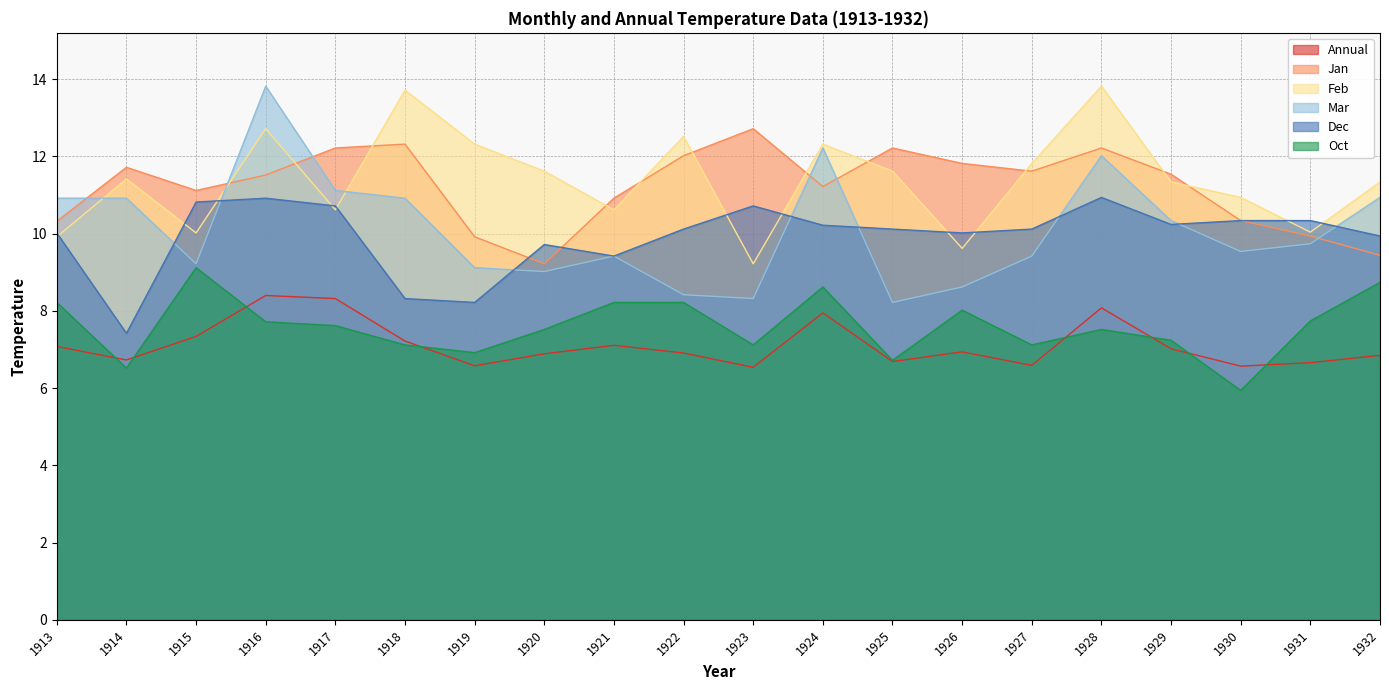

Reading left to right, what are all the values shown in this chart?

Annual: 7.1	6.7	7.3	8.4	8.3	7.2	6.6	6.9	7.1	6.9	6.5	8.0	6.7	6.9	6.6	8.1	7.0	6.6	6.7	6.8
Jan: 10.3	11.7	11.1	11.5	12.2	12.3	9.9	9.2	10.9	12.0	12.7	11.2	12.2	11.8	11.6	12.2	11.5	10.3	9.9	9.4
Feb: 9.9	11.4	10.0	12.7	10.6	13.7	12.3	11.6	10.6	12.5	9.2	12.3	11.6	9.6	11.8	13.8	11.3	10.9	10.0	11.3
Mar: 10.9	10.9	9.2	13.8	11.1	10.9	9.1	9.0	9.4	8.4	8.3	12.2	8.2	8.6	9.4	12.0	10.3	9.5	9.7	10.9
Dec: 10.0	7.4	10.8	10.9	10.7	8.3	8.2	9.7	9.4	10.1	10.7	10.2	10.1	10.0	10.1	10.9	10.2	10.3	10.3	9.9
Oct: 8.2	6.5	9.1	7.7	7.6	7.1	6.9	7.5	8.2	8.2	7.1	8.6	6.7	8.0	7.1	7.5	7.2	5.9	7.7	8.7